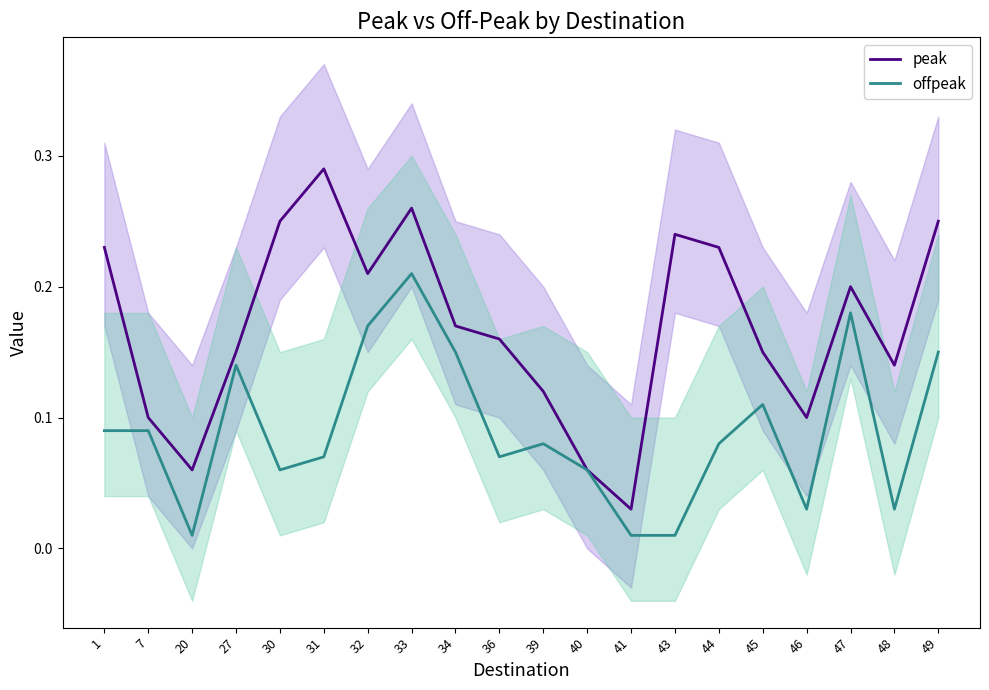

Is it true that peak equals 0.0 at 40?

False